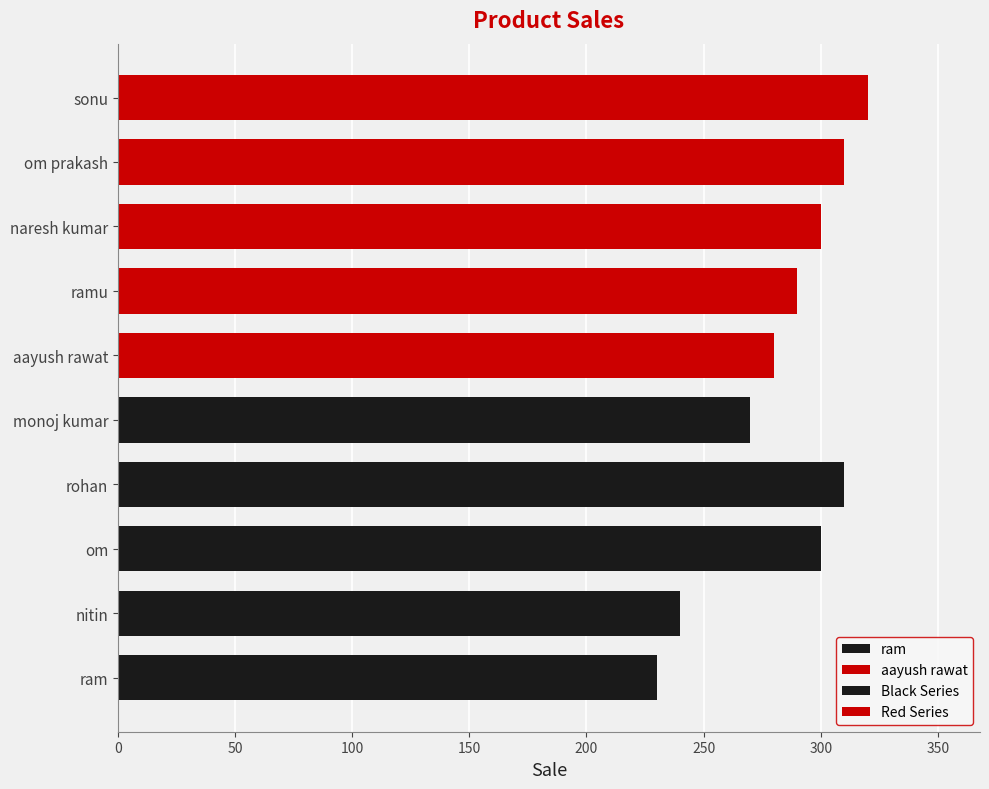

How many data points in Black Series are less than 270?

2